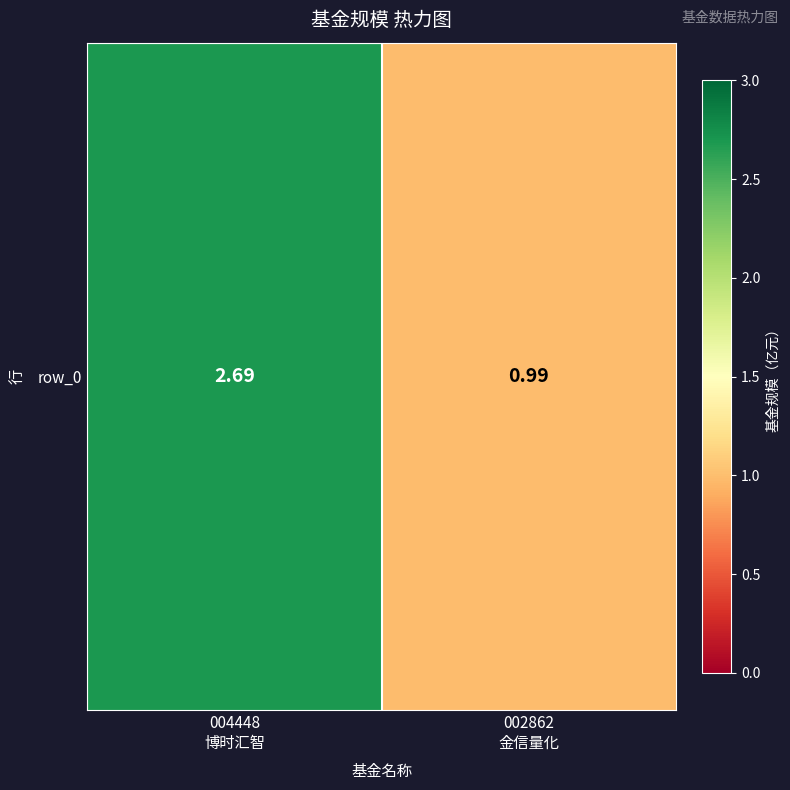

How many data points are less than 2?

1